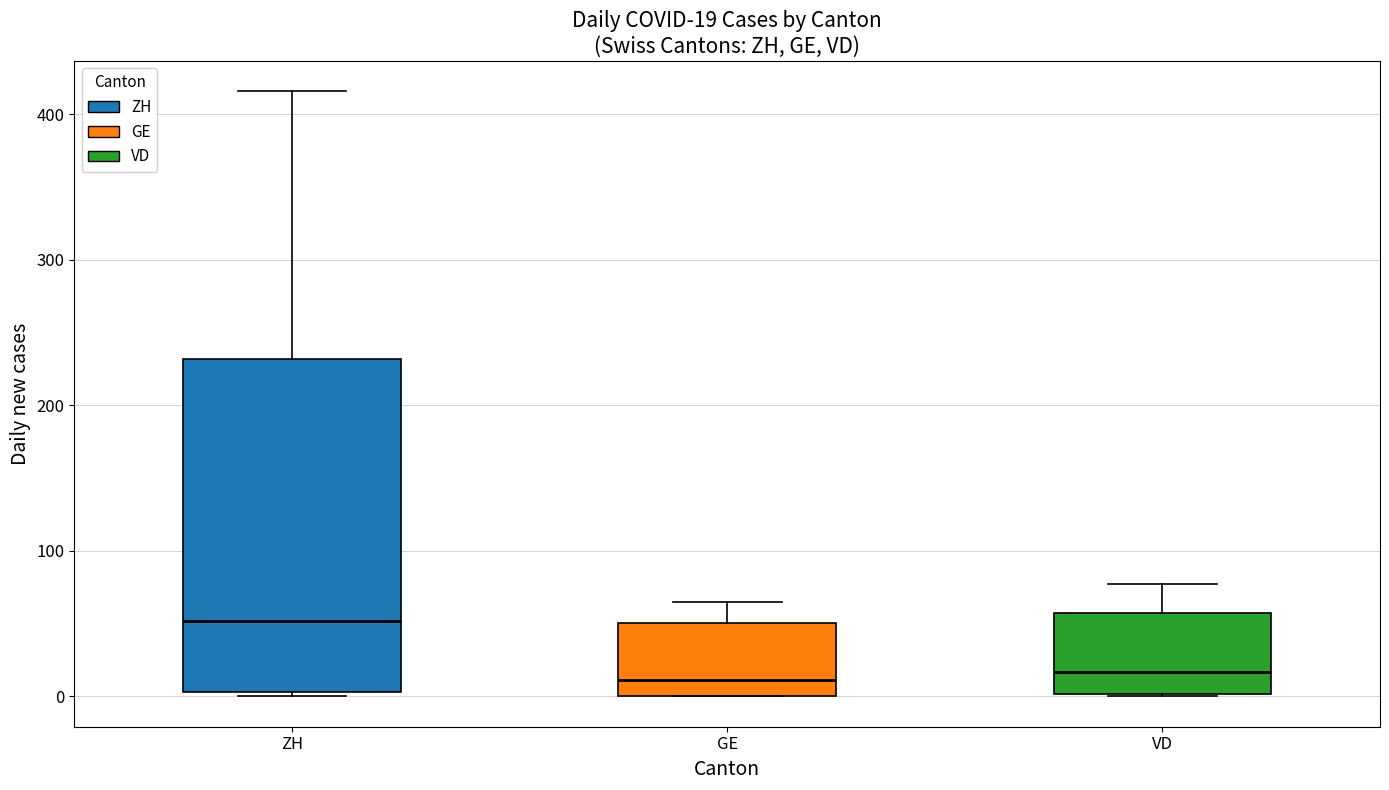

Comparing the boxes themselves (not the whiskers), which one is the tallest?

ZH